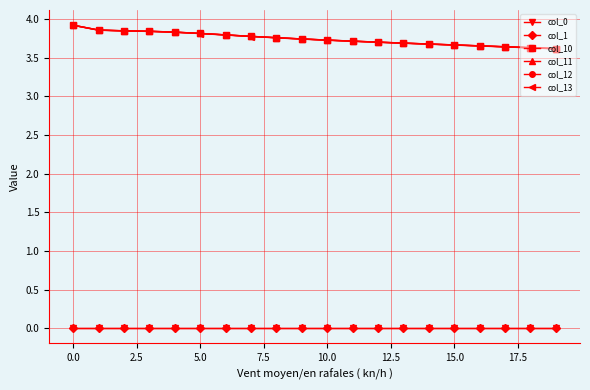

True or false: col_11 and col_12 intersect in this chart.

False